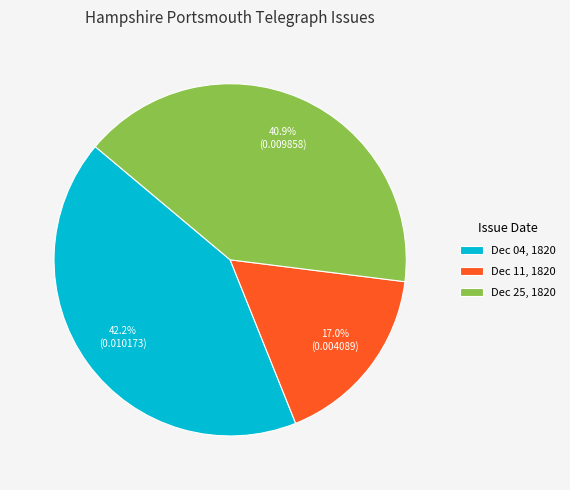

Combined, do Dec 04, 1820 and Dec 11, 1820 account for over 50%?

Yes